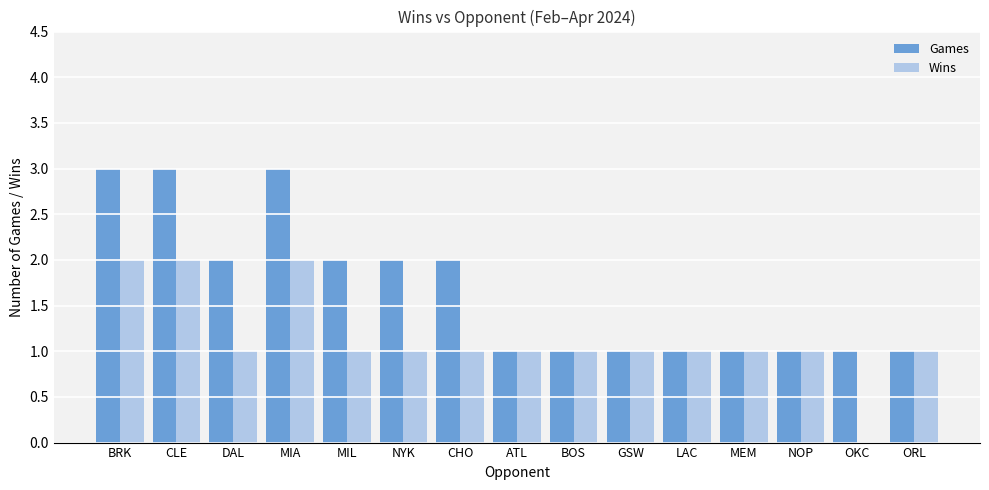

What is the highest value of the Wins series?

2